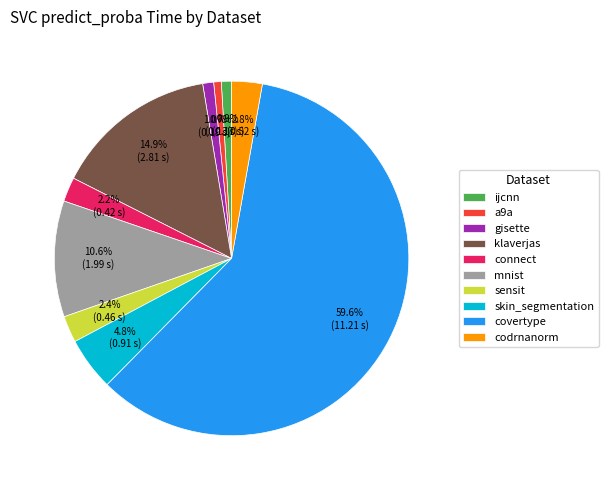

Does connect represent more than half of the total?

No